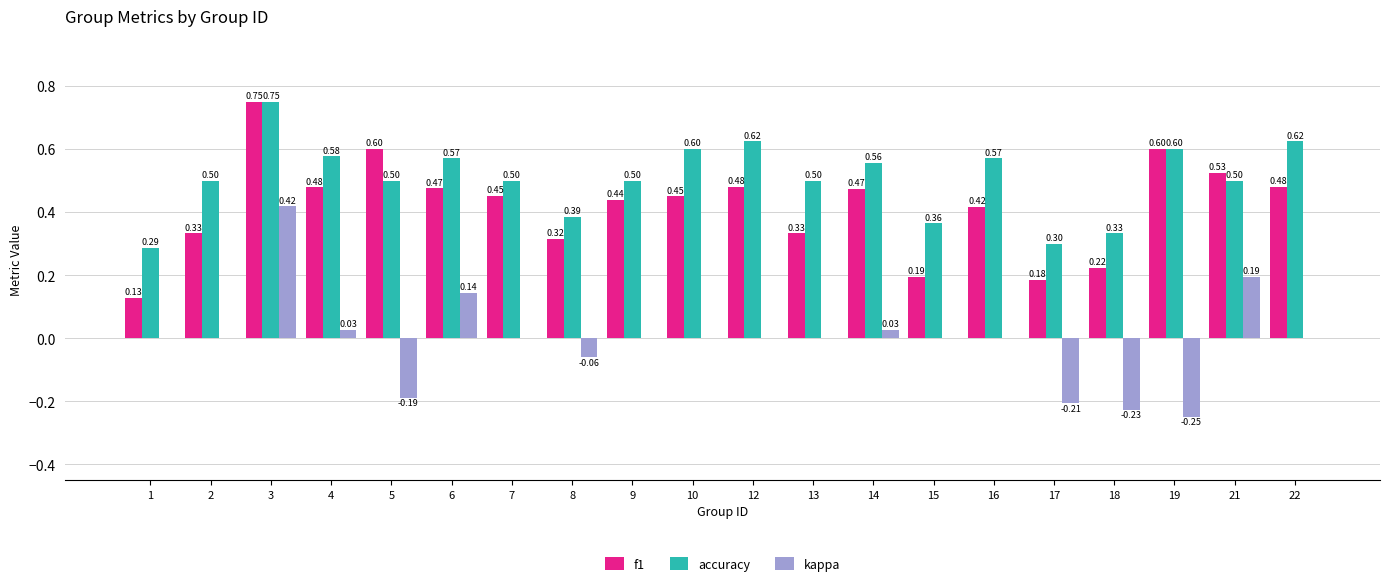

Is the value of kappa at 21 greater than the value of accuracy at 19?

No